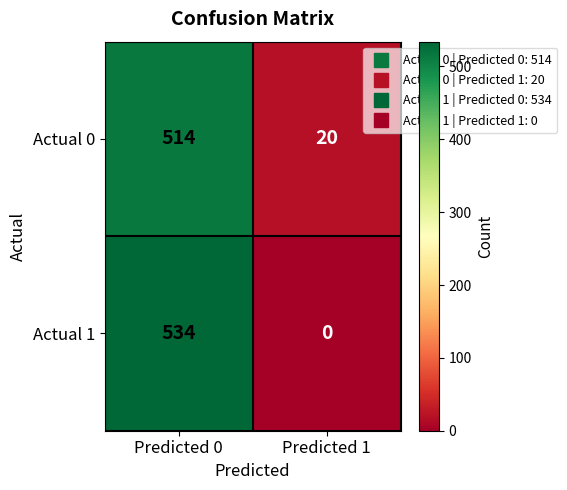

How many data points does each series have?

2